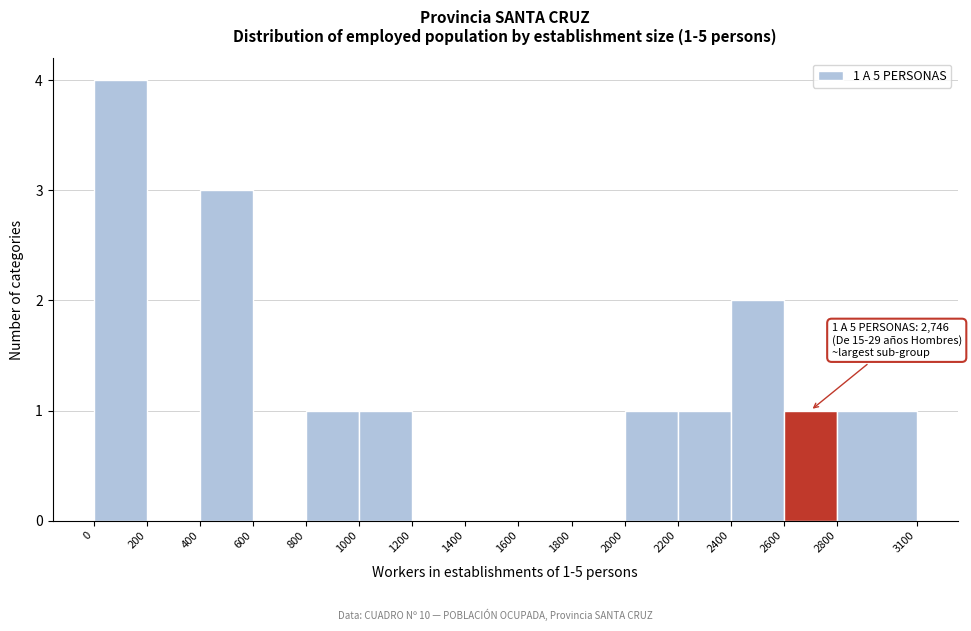

Which range on the x-axis has the tallest bar?

0 to 200